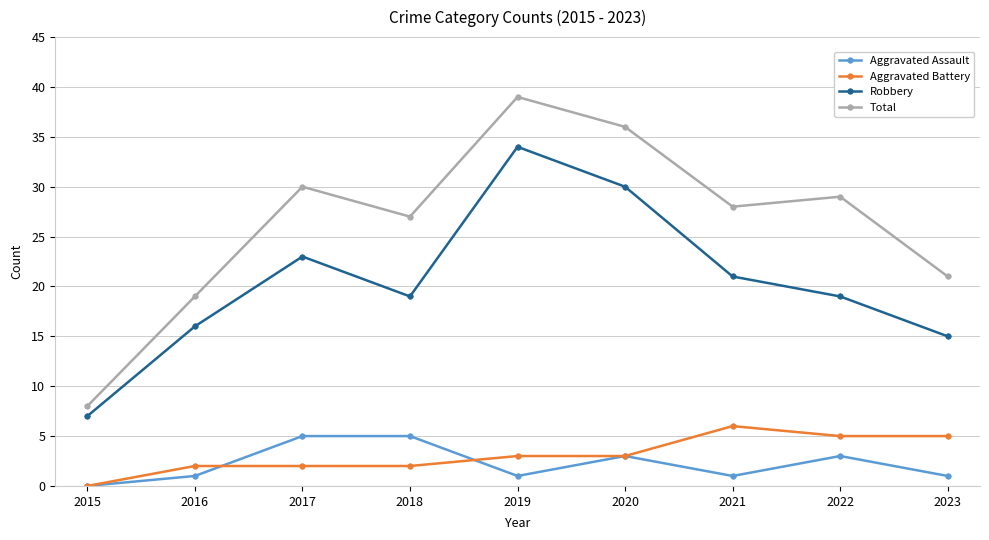

At which label does Robbery reach its peak?

2019